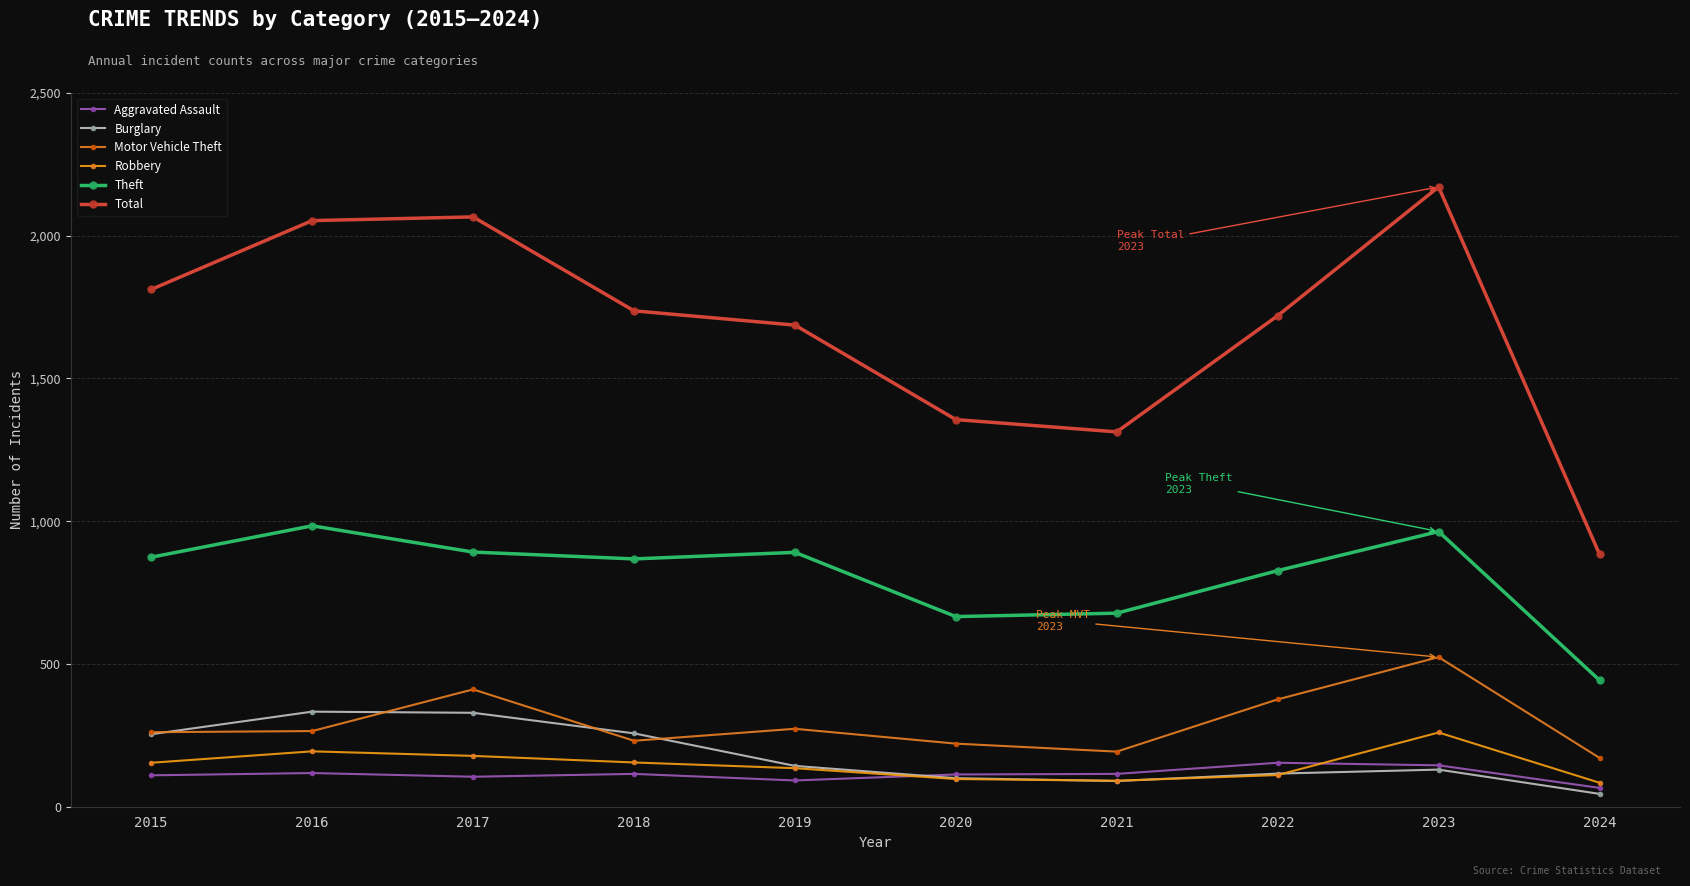

How many data points in Total are less than 1737?

5